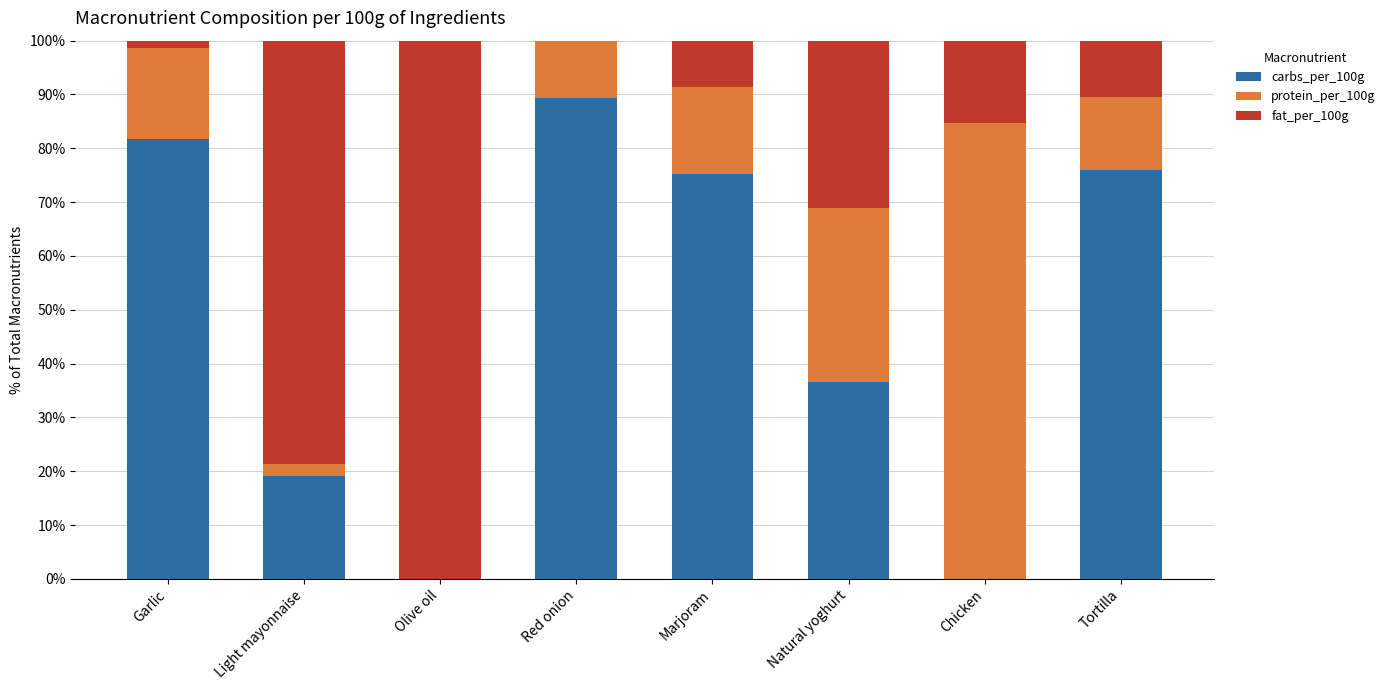

True or false: carbs_per_100g has a value of 89.4 at Red onion.

True